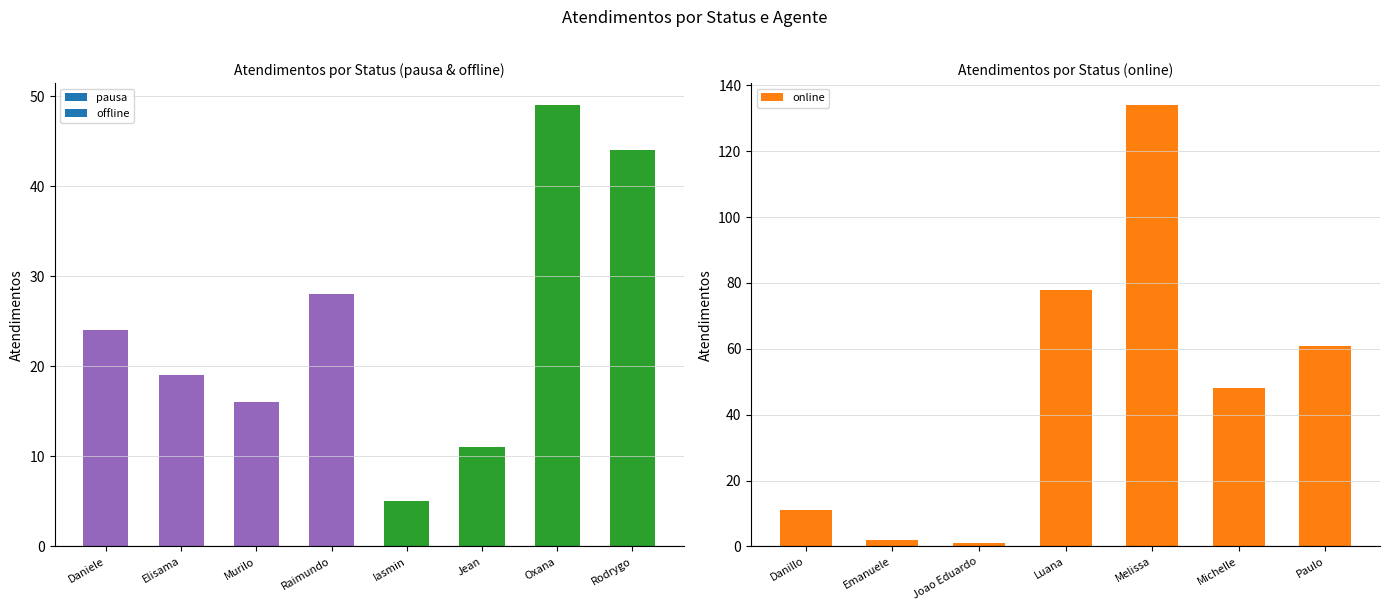

Where is online nearest to the value 67?

Paulo